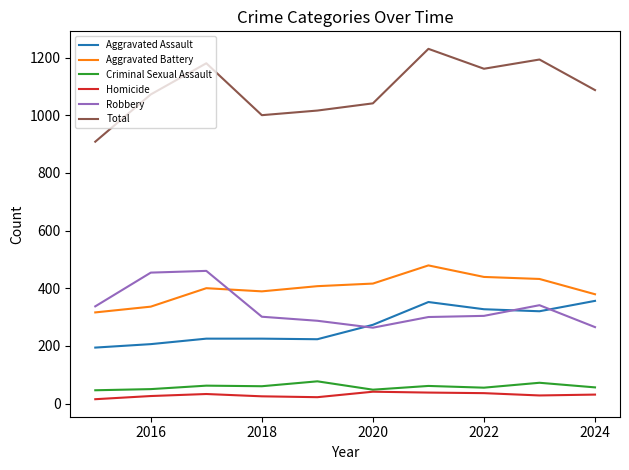

Which series has the largest range (max minus min)?

Total